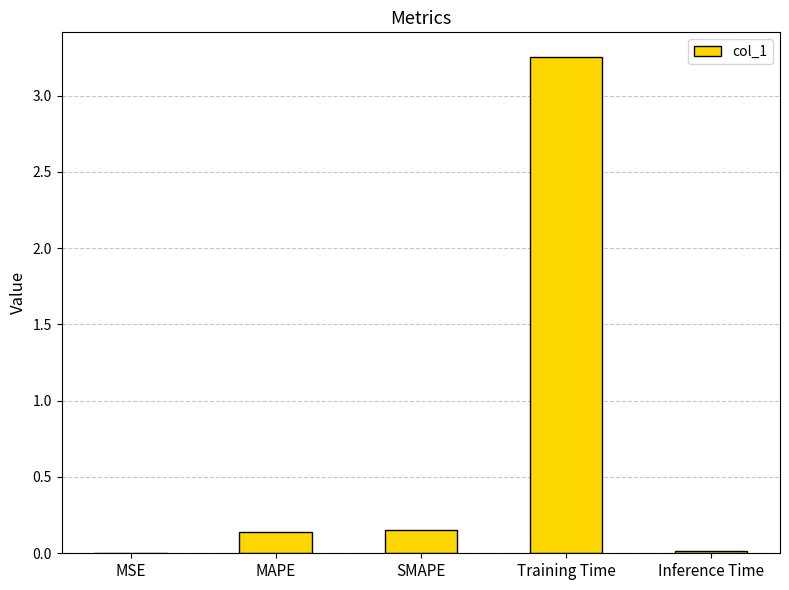

At which category does the chart reach its peak across all series?

Training Time